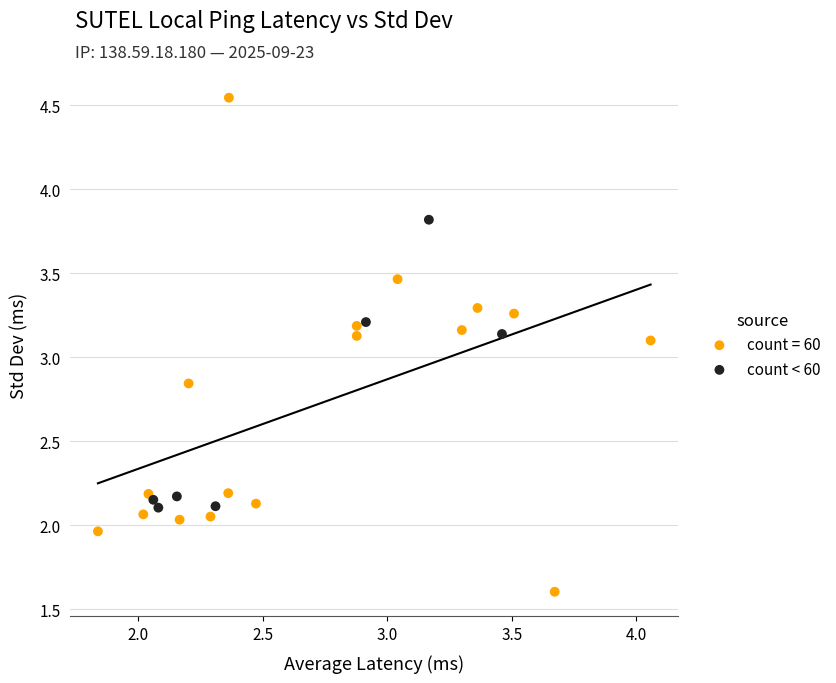

Which series reaches the minimum Y coordinate?

count = 60